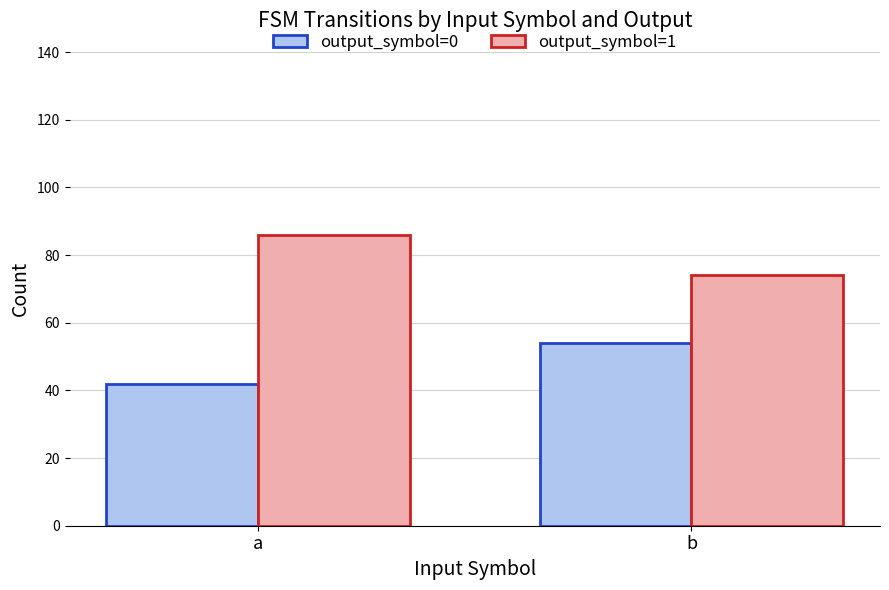

Reading right to left, extract all data points from this chart.

output_symbol=0: 54	42
output_symbol=1: 74	86